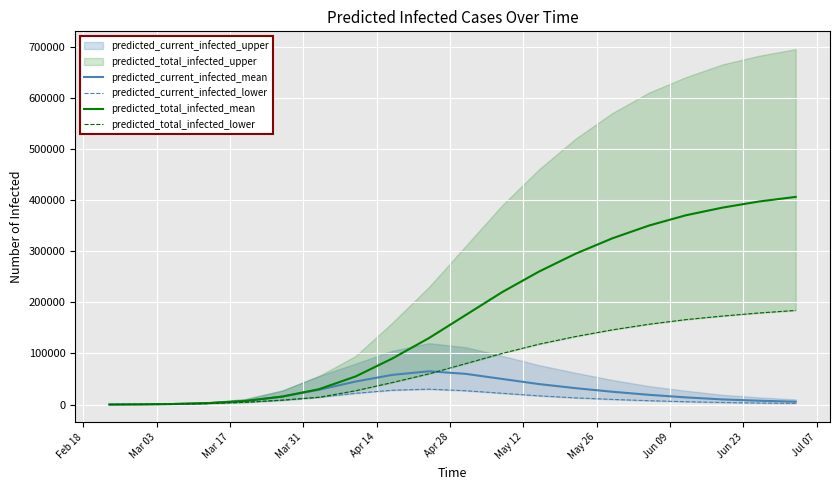

At Mar 17, list the series in order from largest to smallest.

predicted_current_infected_mean, predicted_total_infected_mean, predicted_current_infected_lower, predicted_total_infected_lower